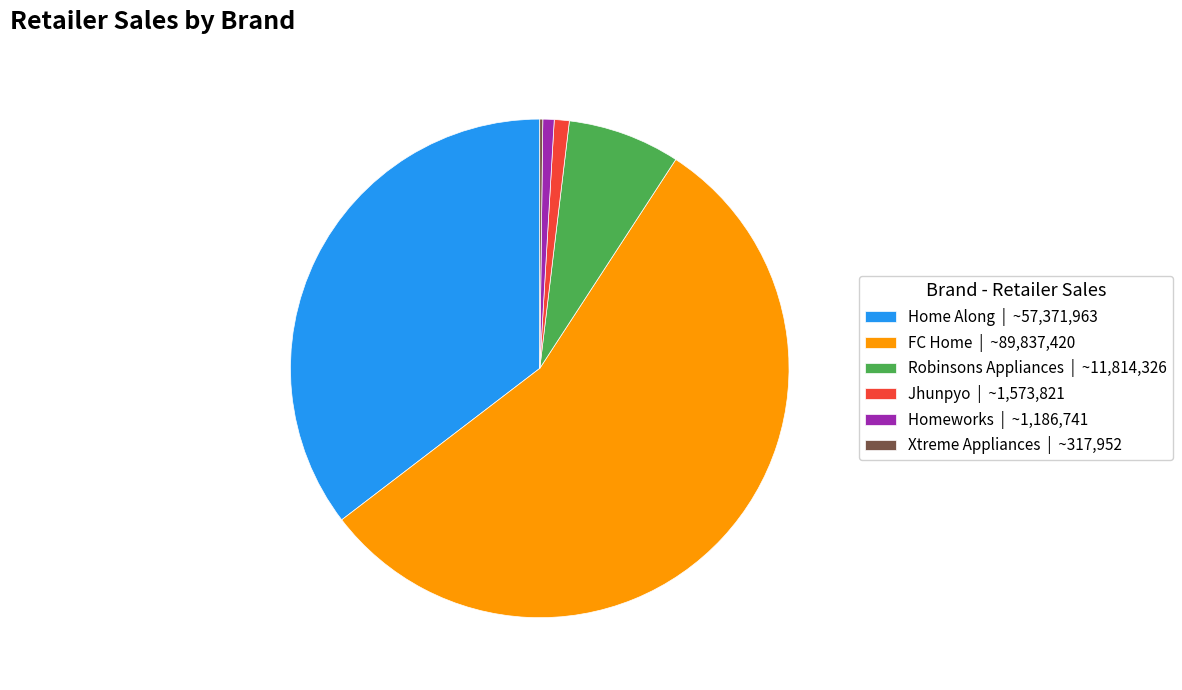

Approximately how many times larger is the value at FC Home | ~89,837,420 compared to Homeworks | ~1,186,741?

75.7